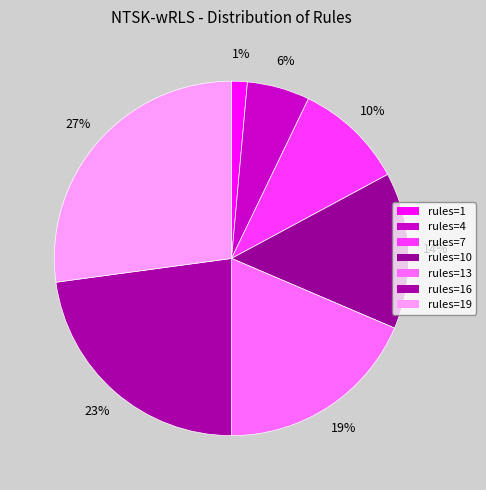

Is the sum of rules=7 and rules=19 greater than half?

No